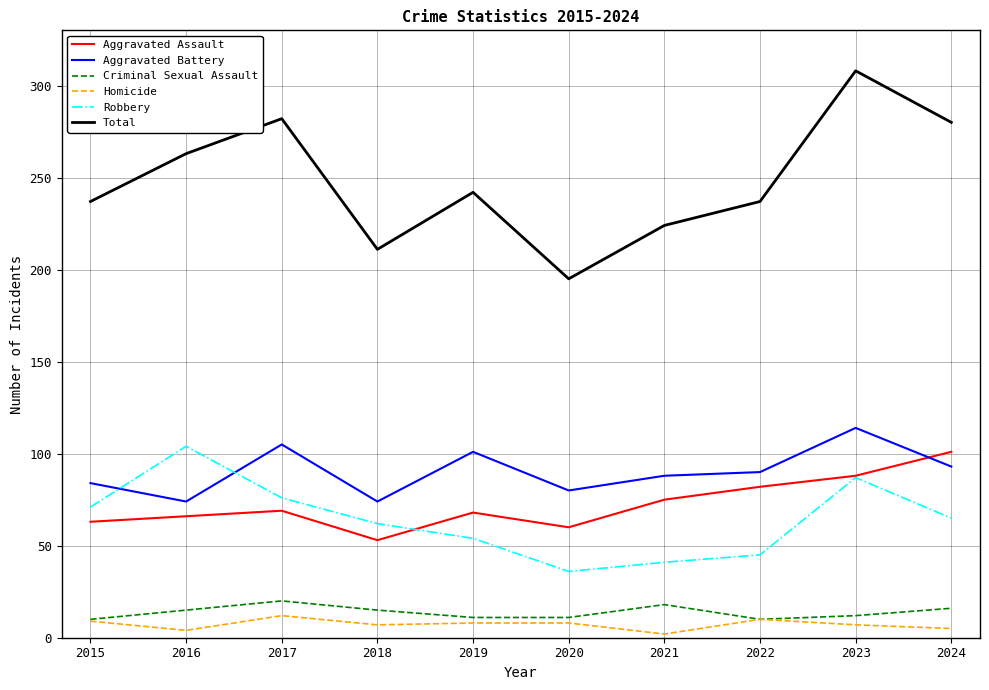

What is the difference between the highest and lowest values at 2021?

222